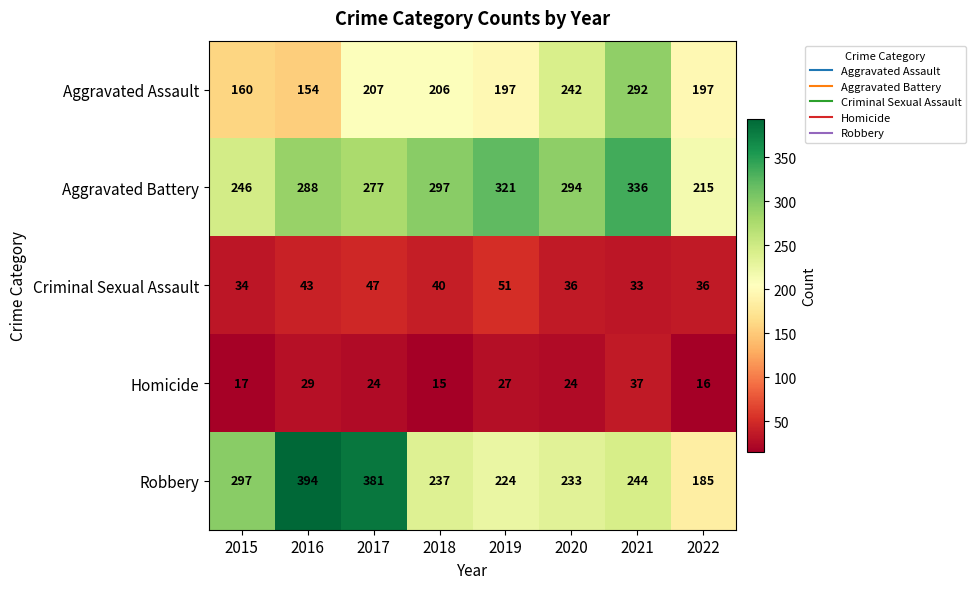

At which category does the chart reach its peak across all series?

2016